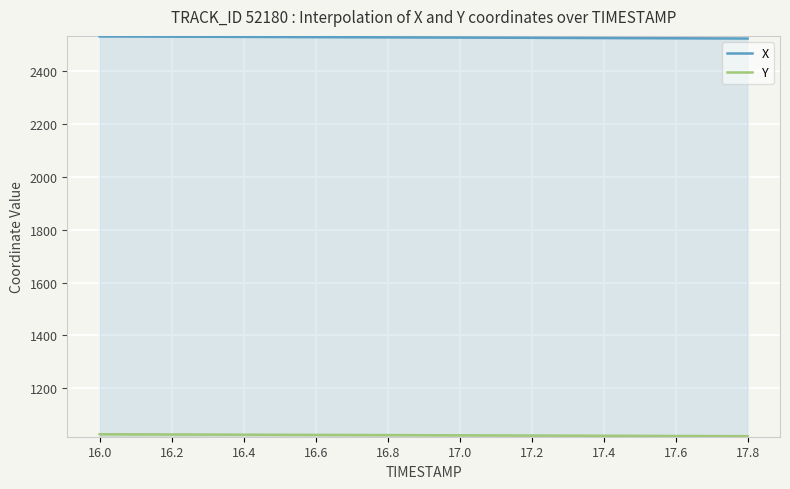

What is the total value across all series at 16.8?

3550.0